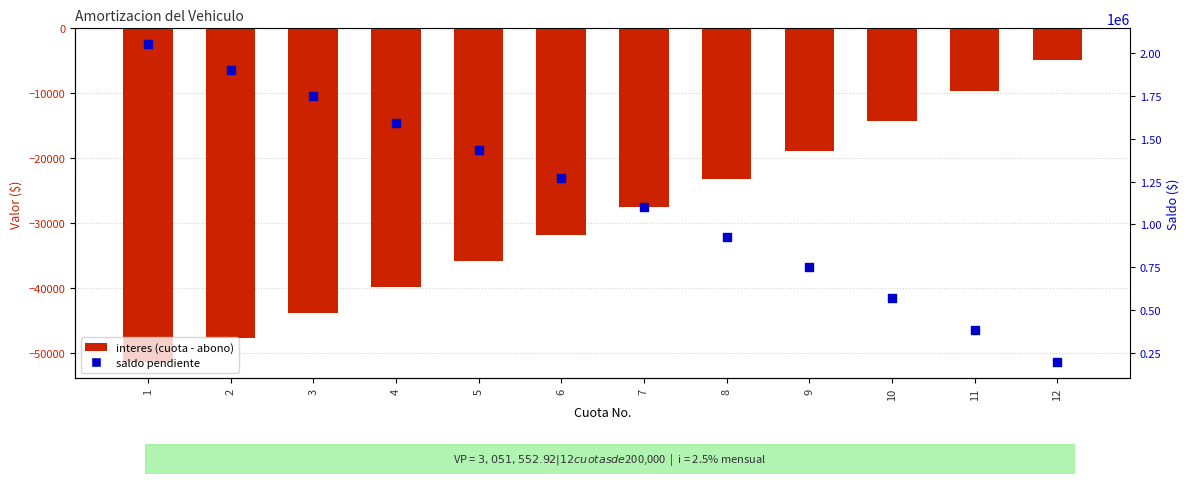

Which series has the widest spread of Y values?

saldo